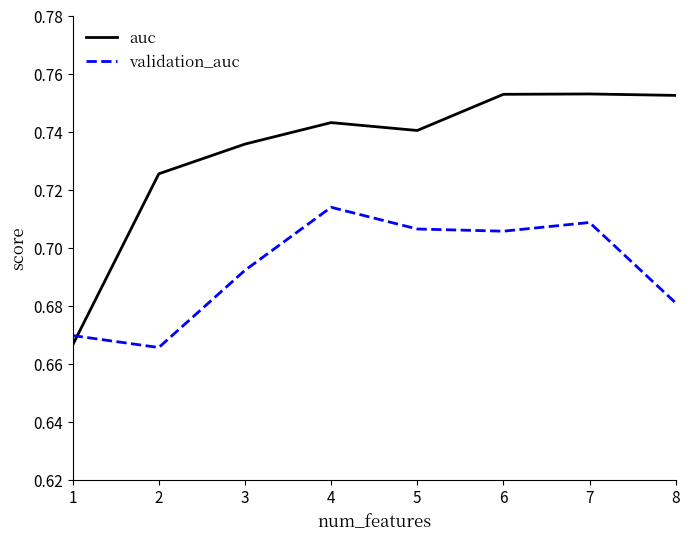

Is the value of validation_auc at 4 greater than the value of auc at 1?

Yes